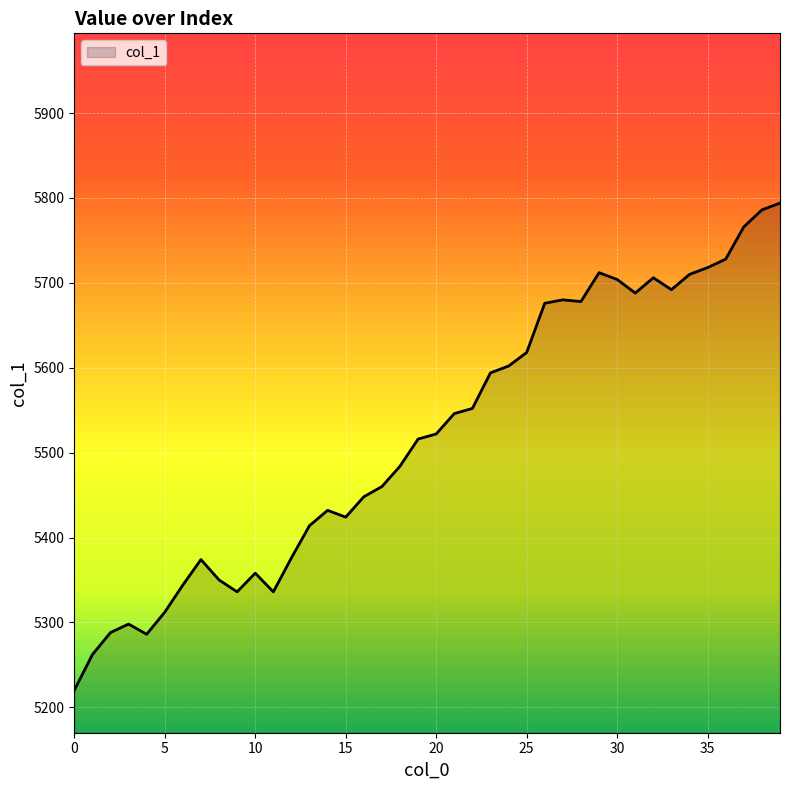

How many lines are shown in the chart?

1